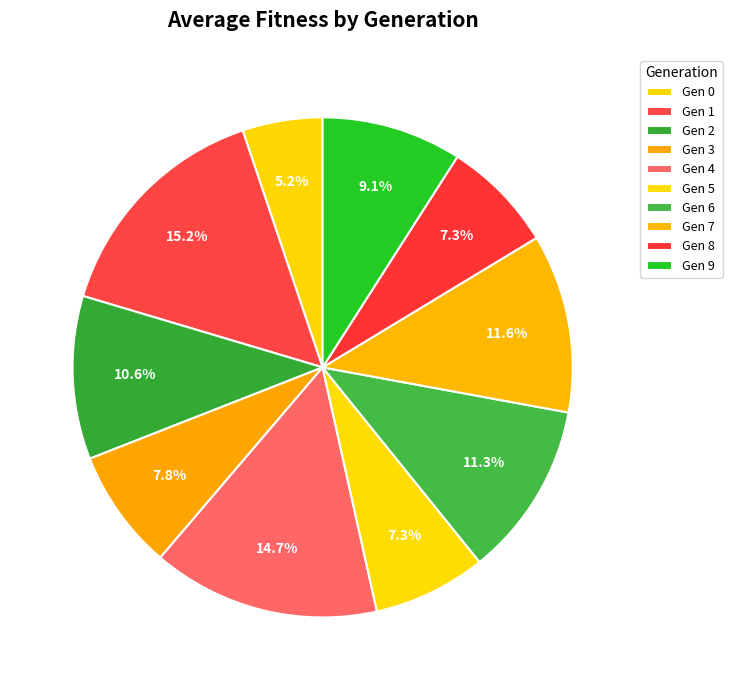

How many segments does this pie chart have?

10